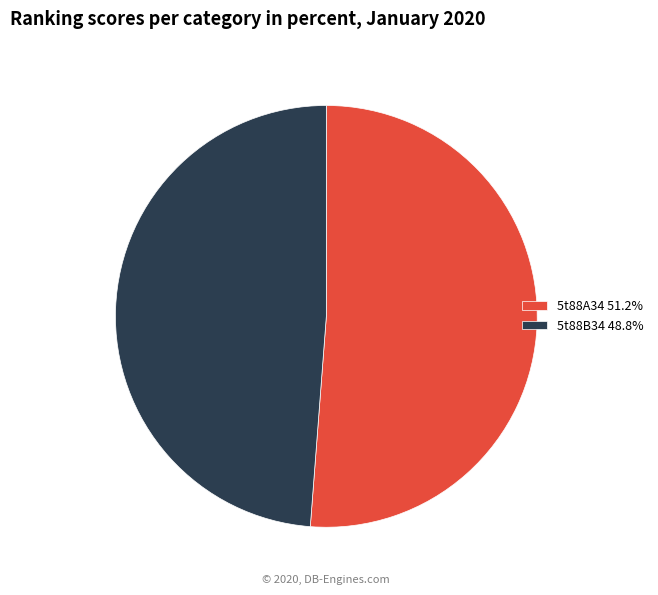

Is the sum of 5t88B34 48.8% and 5t88A34 51.2% greater than half?

Yes